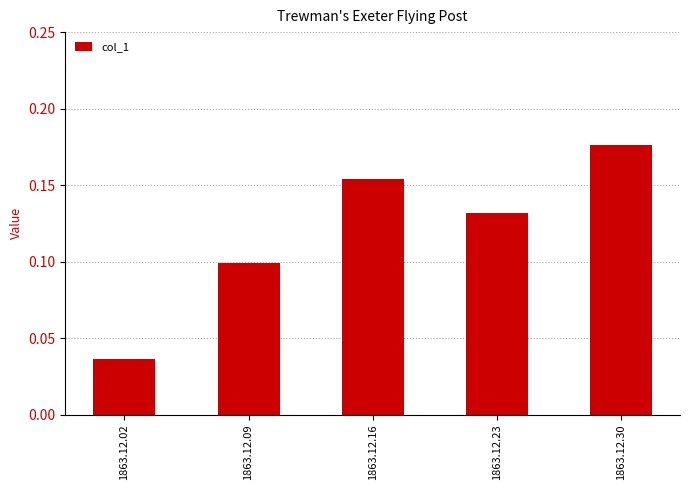

The chart shows a value of 0.1 at 1863.12.09. True or false?

True